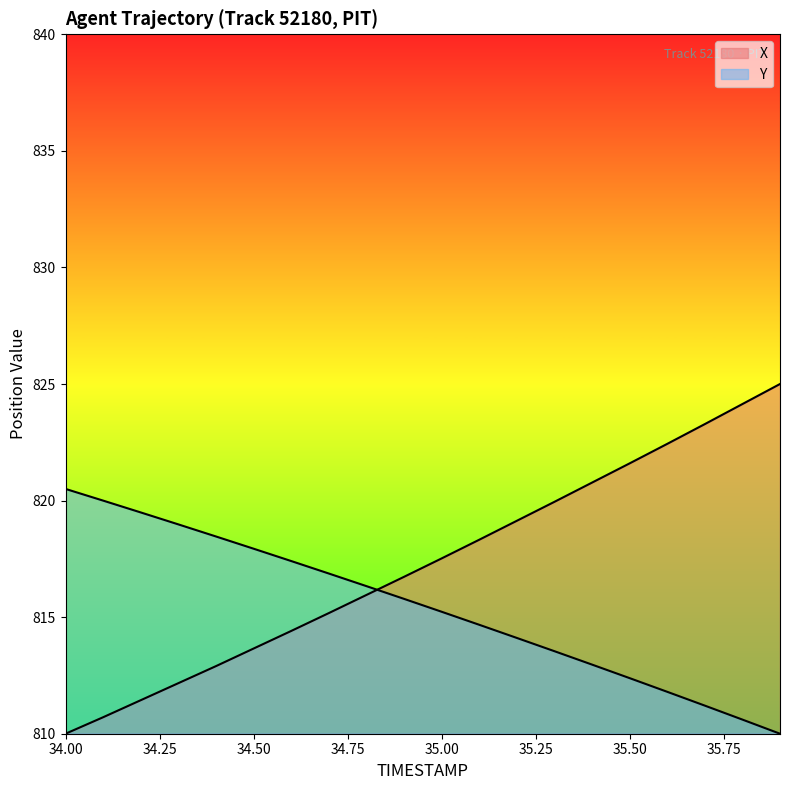

Rank the series by their maximum value, from lowest to highest.

Y, X